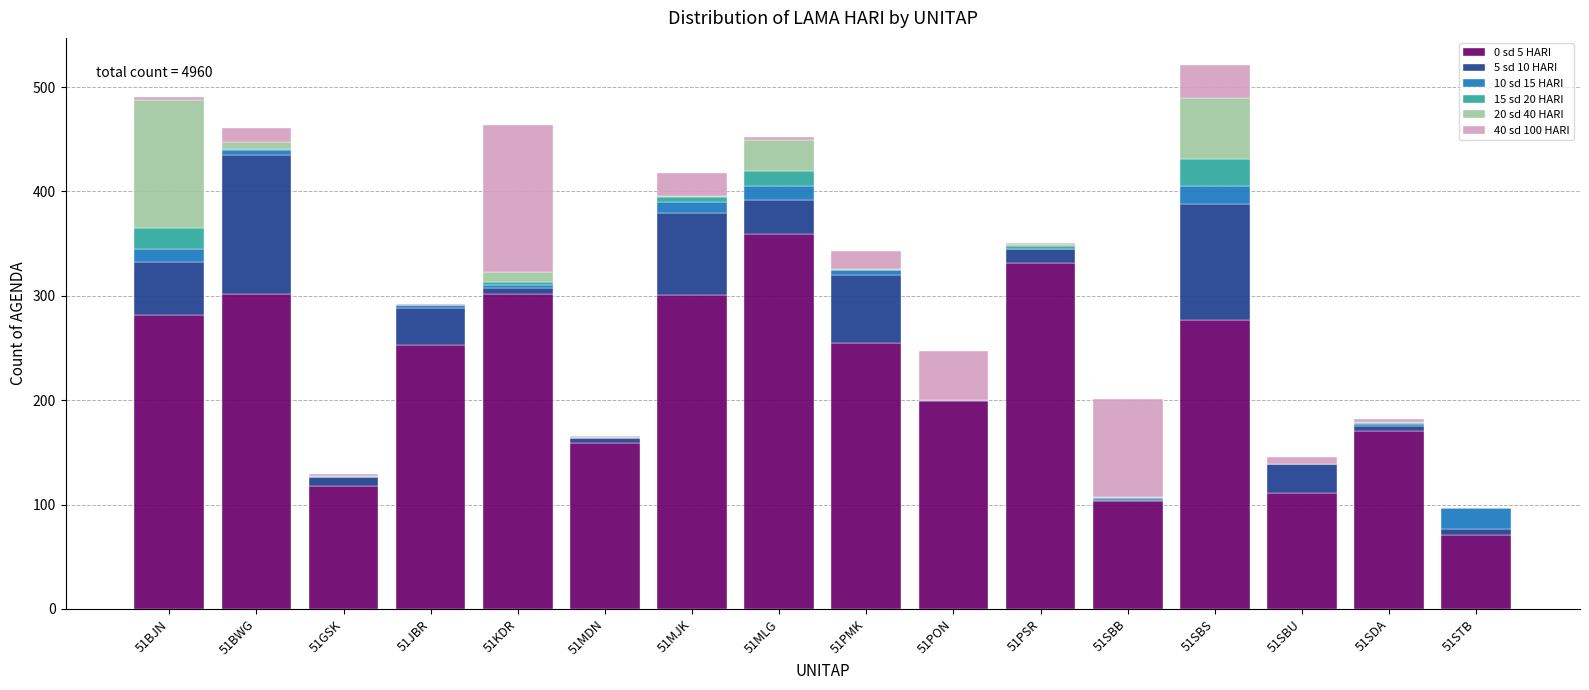

At which label does 0 sd 5 HARI reach its peak?

51MLG